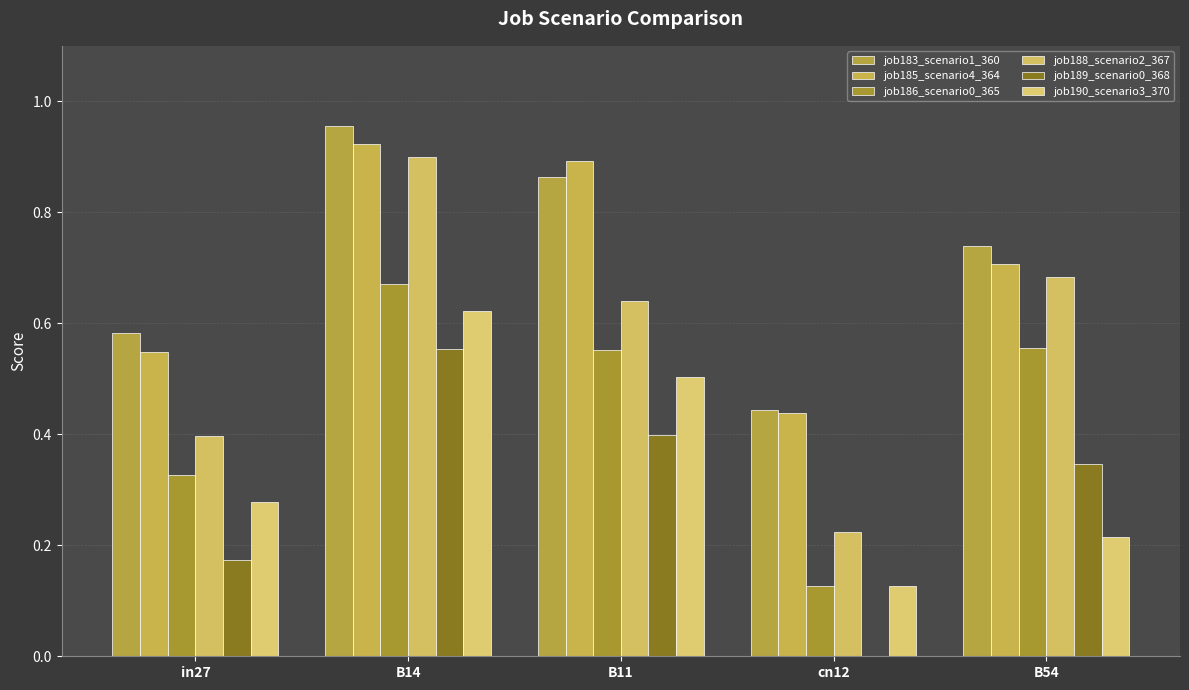

What is the difference between the maximum and minimum values in the job188_scenario2_367 series?

0.7